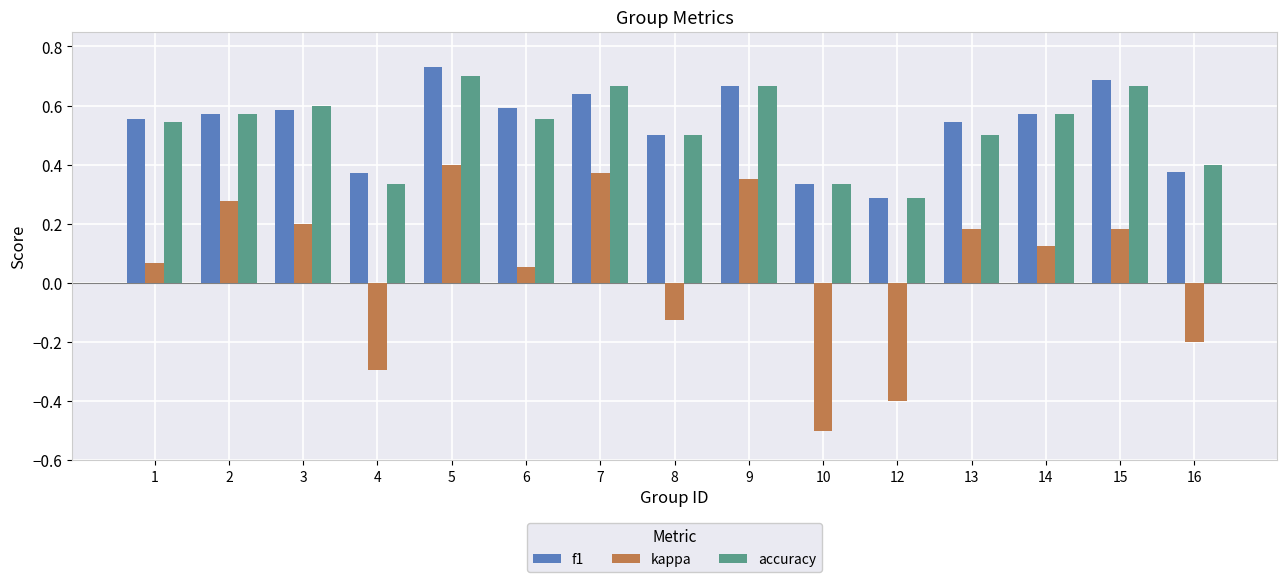

Which series has the largest range (max minus min)?

kappa